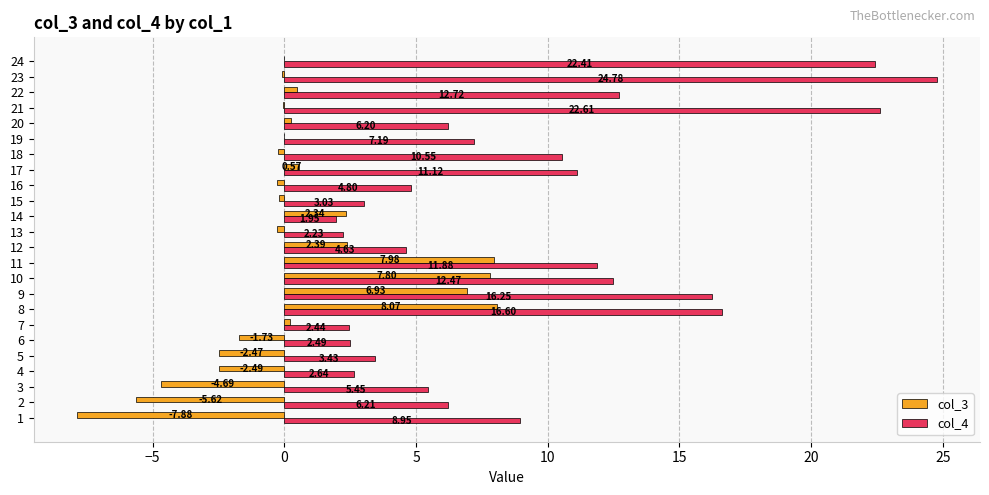

How many distinct data groups are displayed?

2